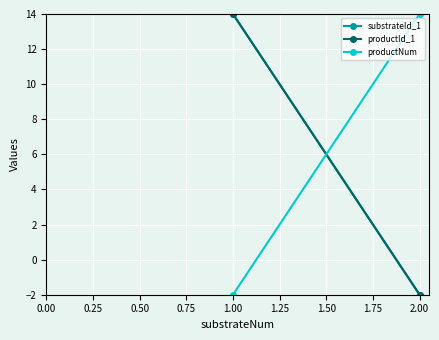

What is the average value of the productNum series?

6